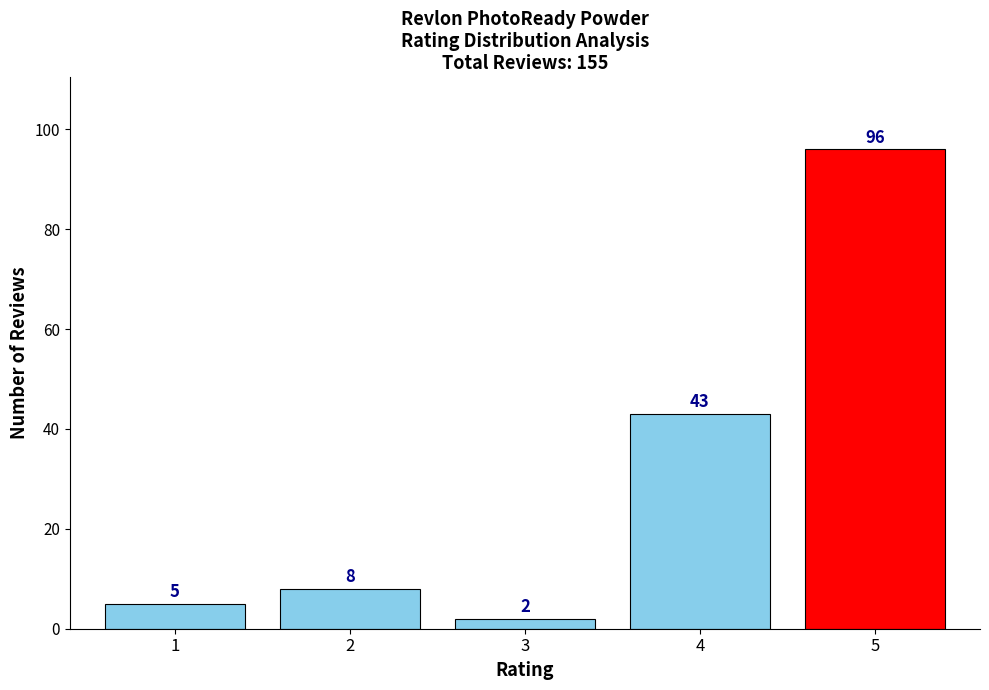

Reading left to right, extract all data points from this chart.

5	8	2	43	96